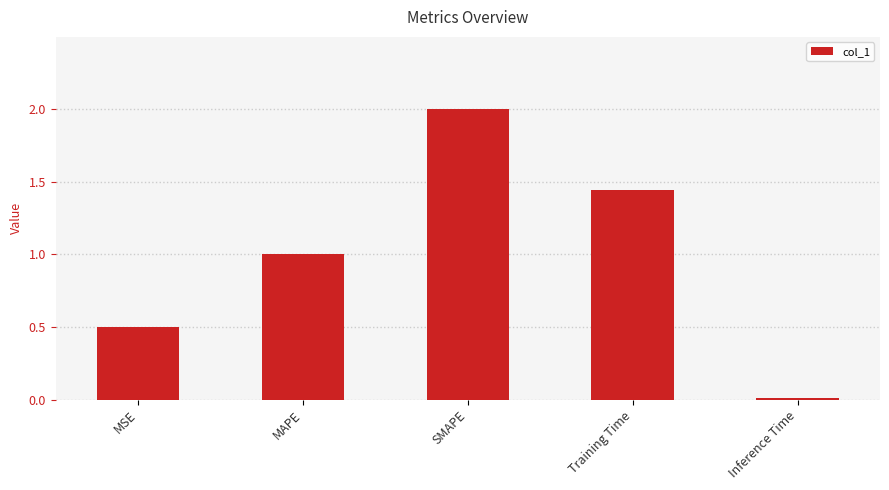

What position from the right is MSE?

5